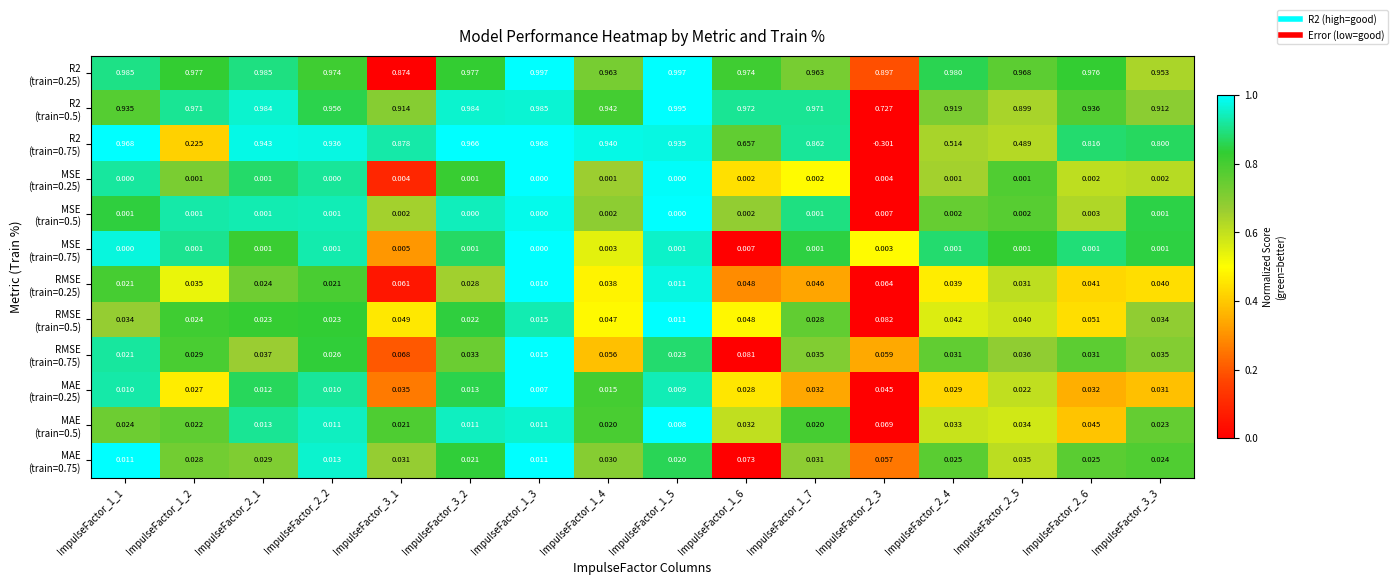

Count the number of data series in this chart.

12